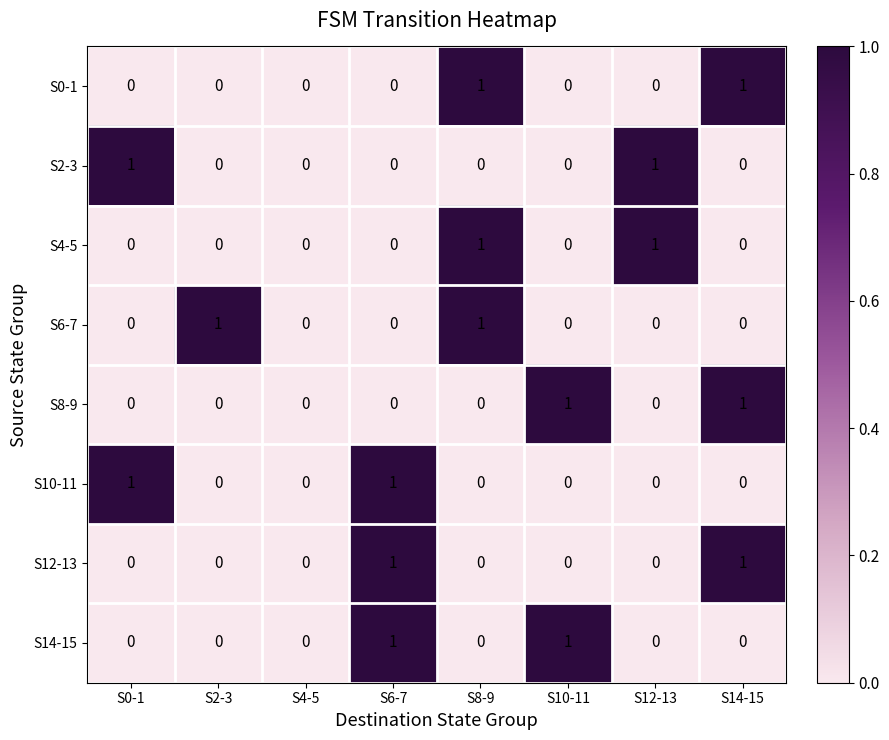

The S10-11 series shows 0 at S2-3. True or false?

True